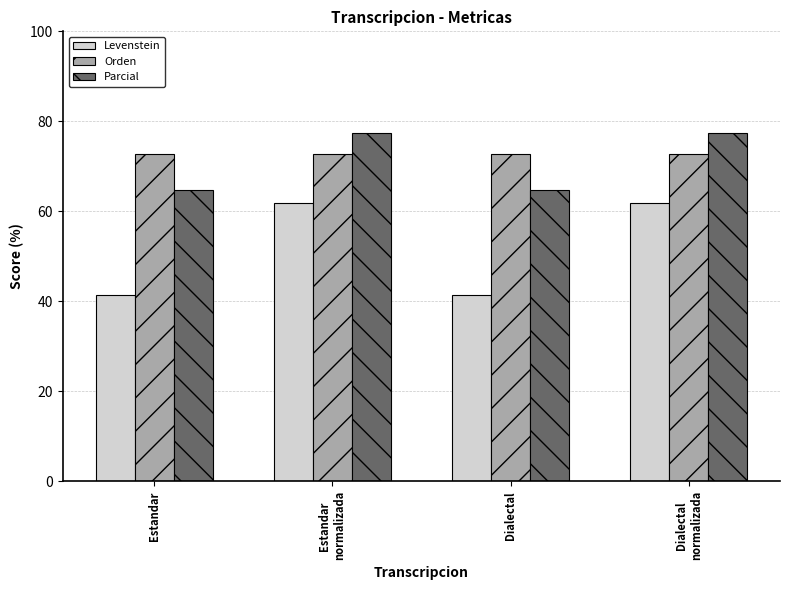

What is the greatest value displayed?

77.4